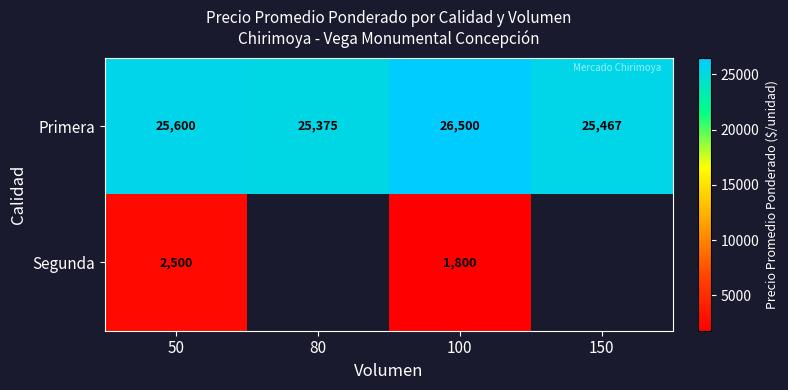

What is the total value across all series at 100?

28300